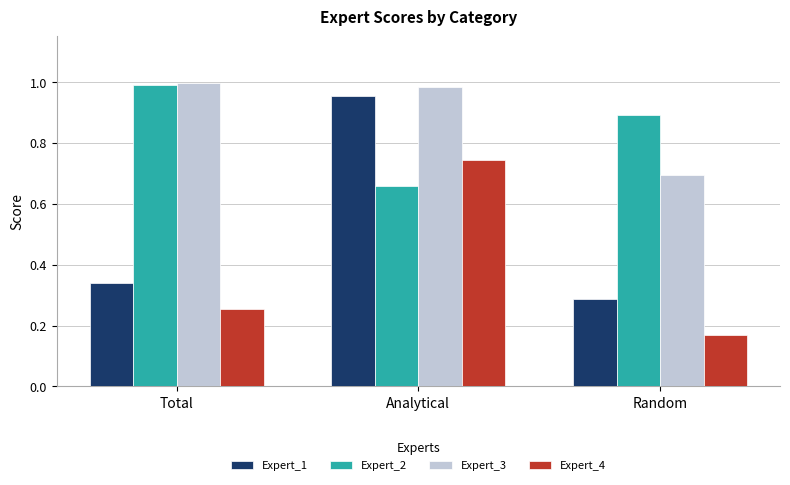

At how many categories does at least one series exceed 0?

3